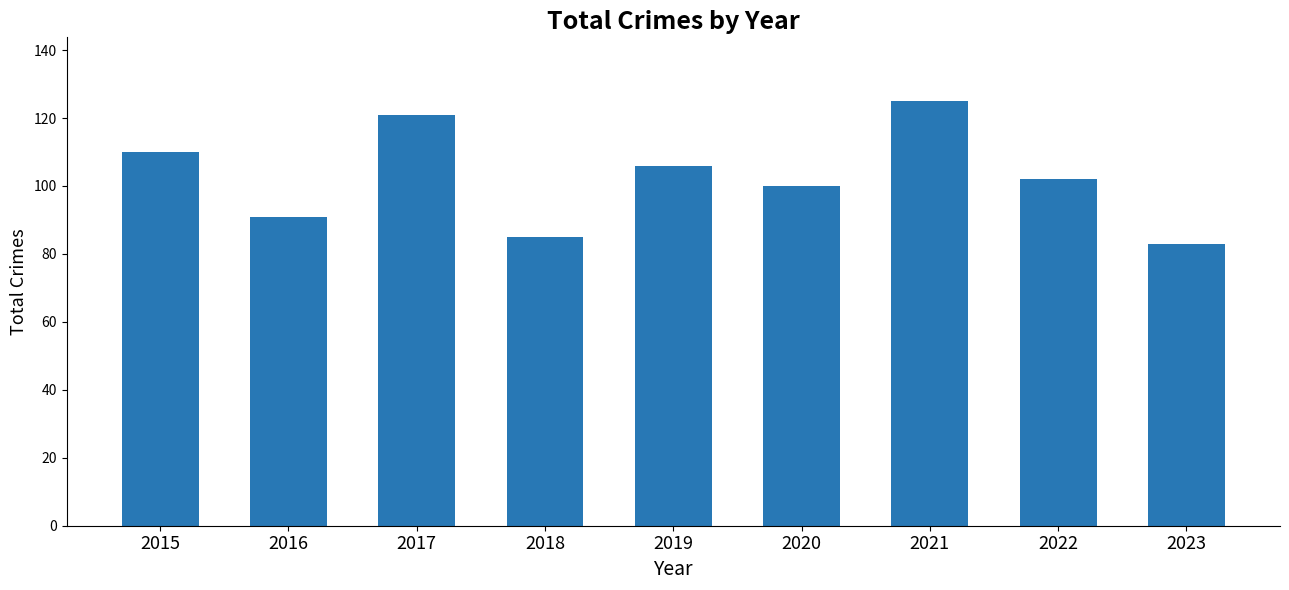

Which category has the lowest value across all series?

2023